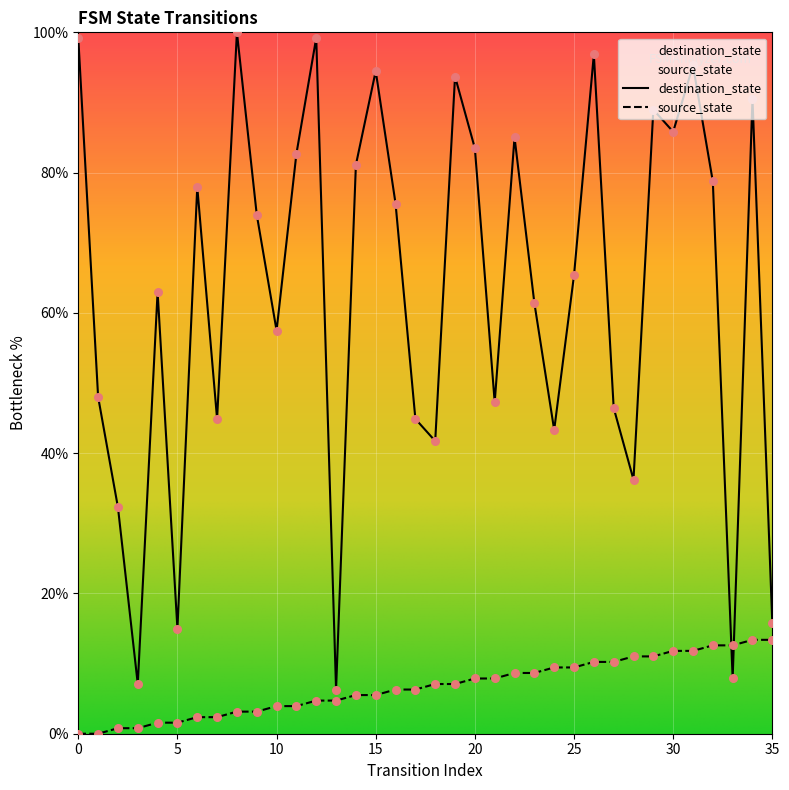

What is the total value across all series at 23?

70.1